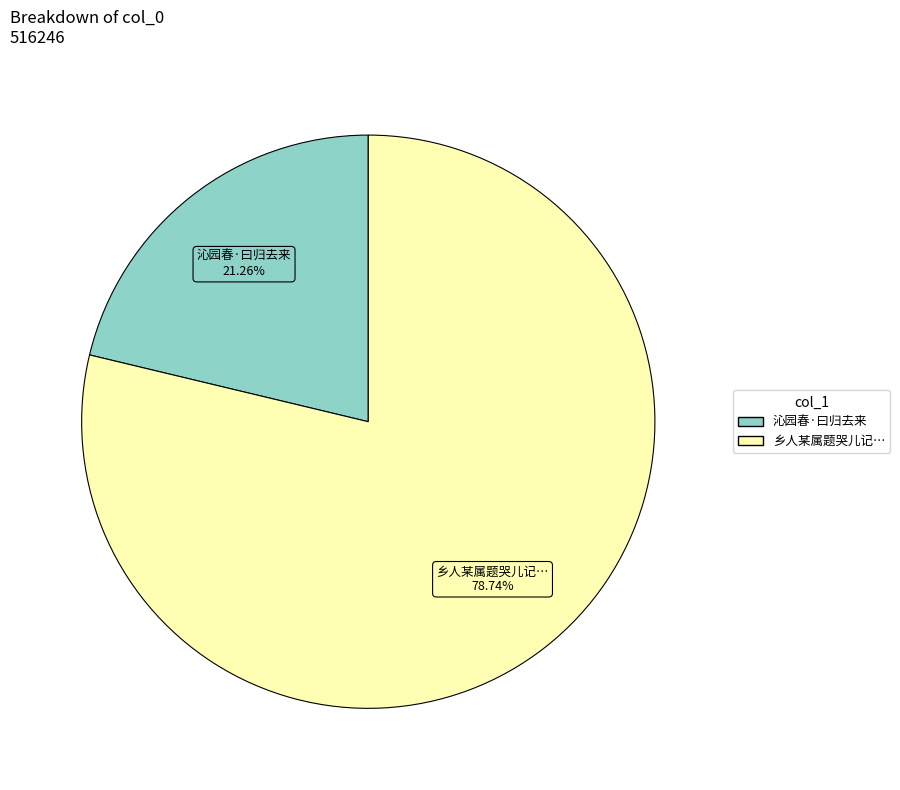

Is there any slice that represents more than half of the pie?

Yes